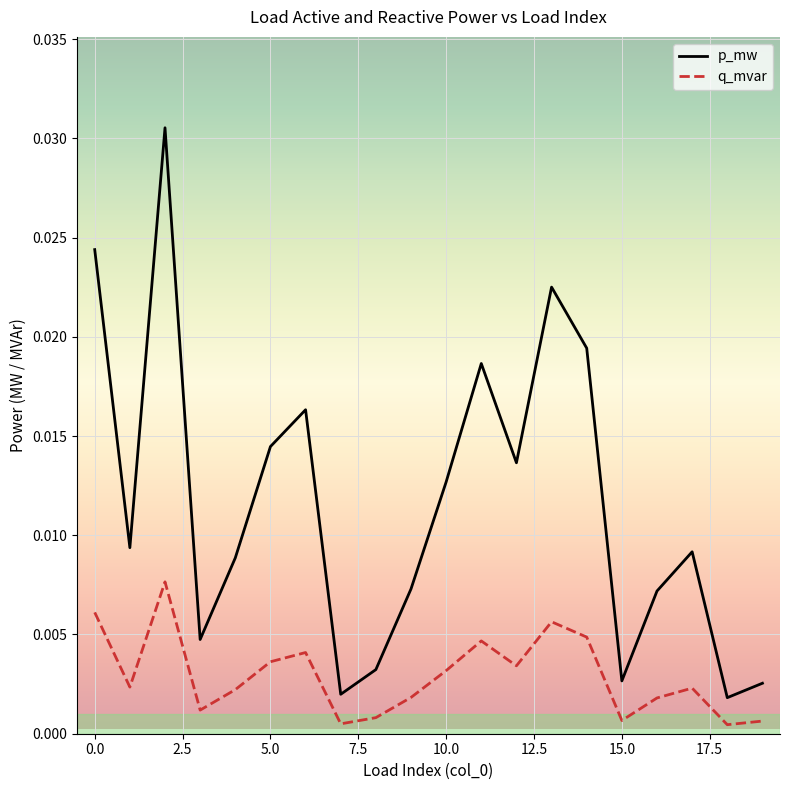

Which series has the largest total across all categories?

p_mw